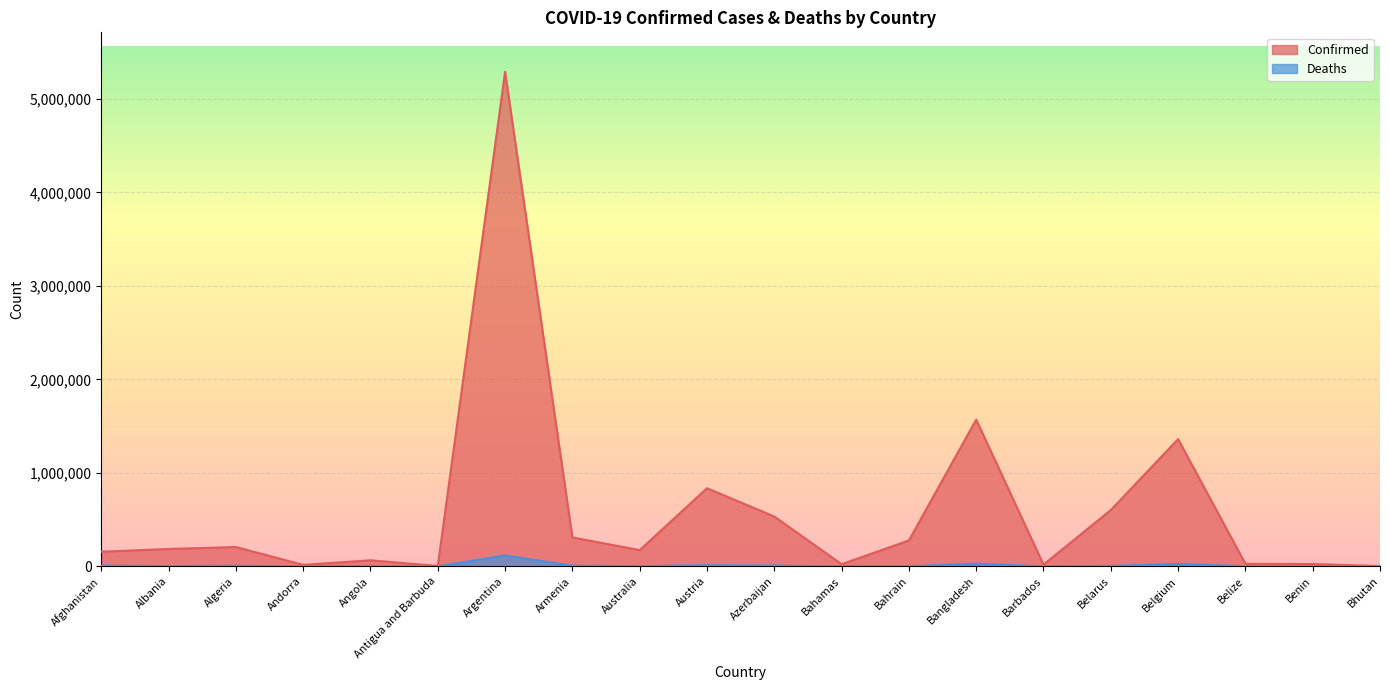

The Confirmed series shows 532570 at Azerbaijan. True or false?

True